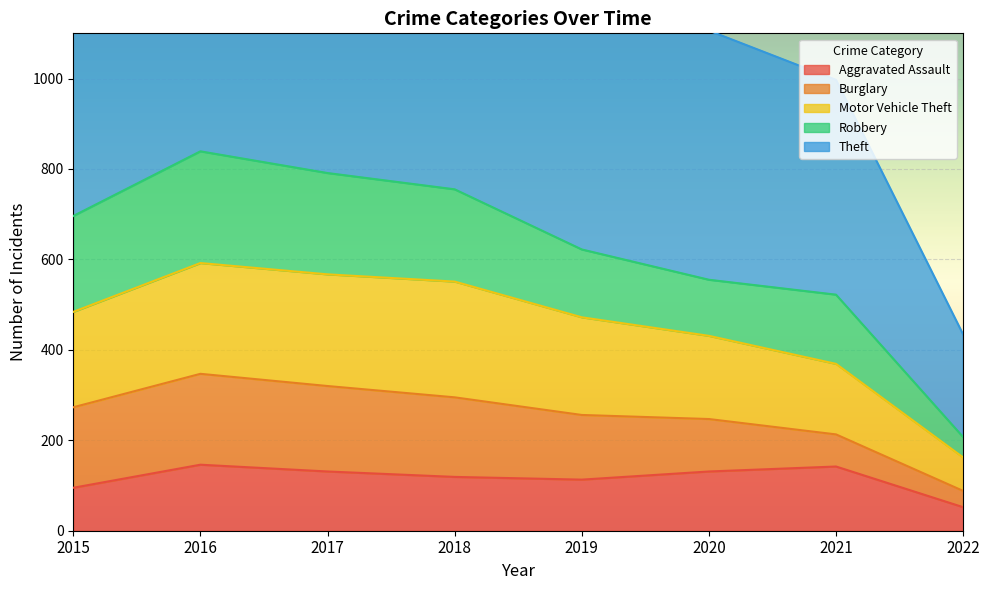

At which category is the sum across all series the highest?

2016